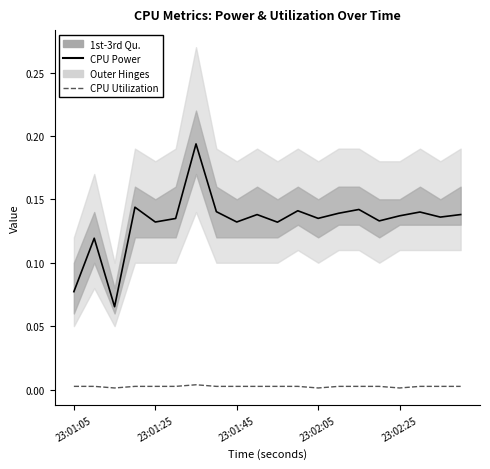

Is it true that CPU Power (Median) equals 0.0 at 23:01:05?

False